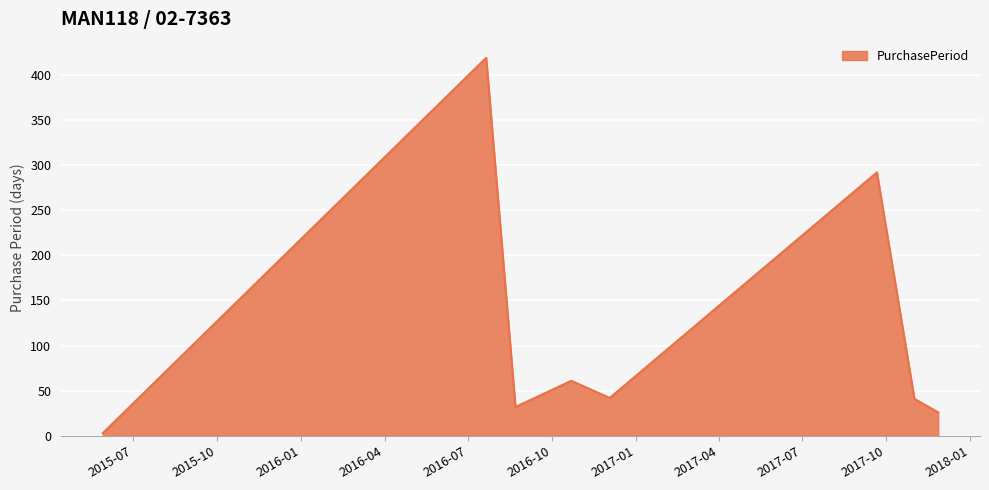

What is the sum of all values?

916